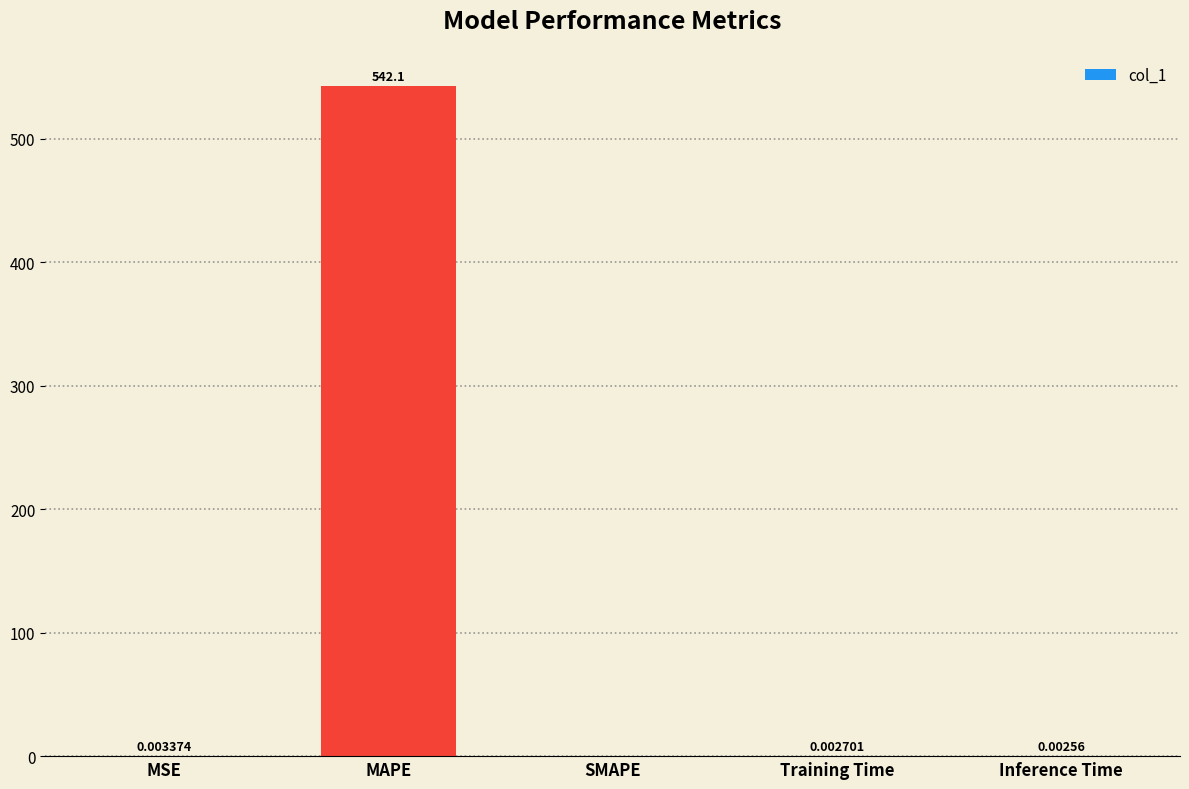

What is the sum of all values?

542.1